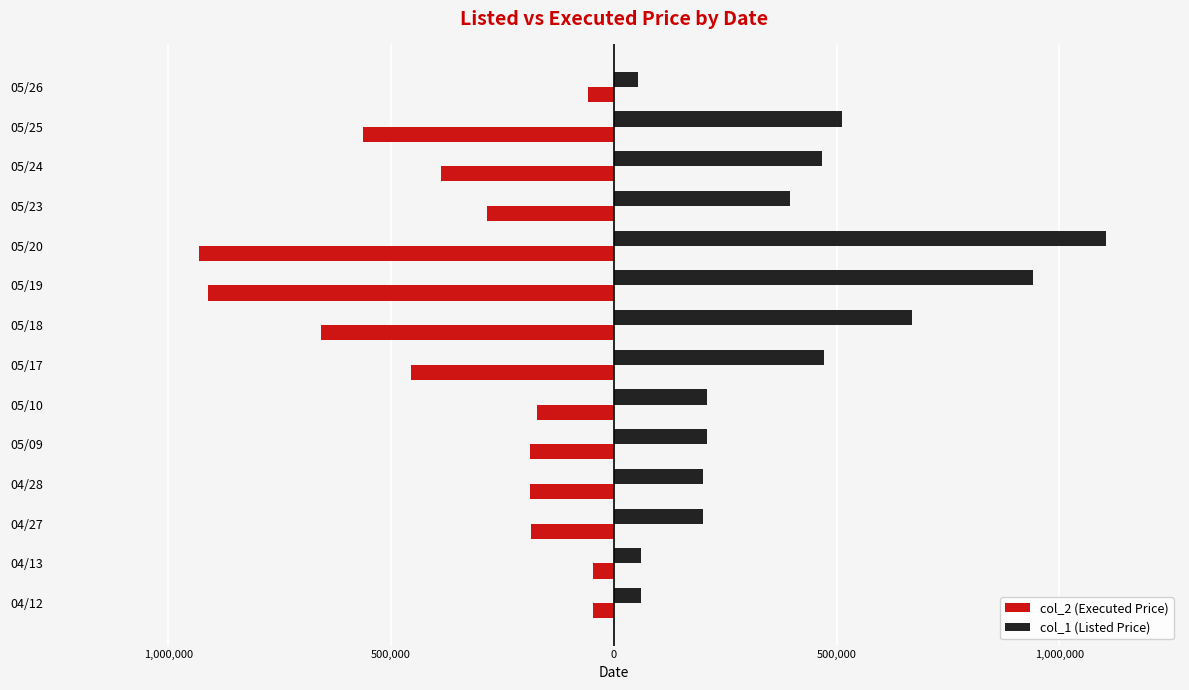

Rank the series by their average value, from lowest to highest.

col_2 (Executed Price), col_1 (Listed Price)